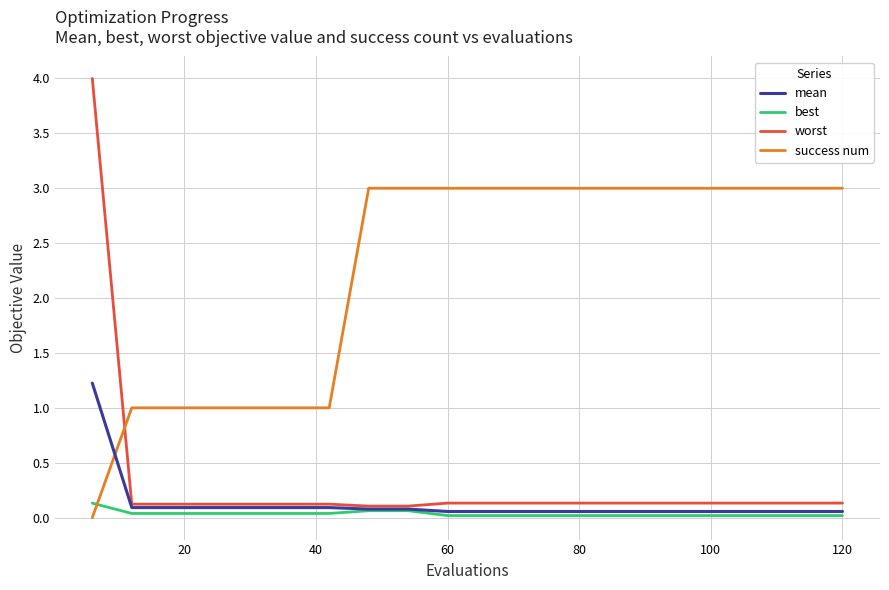

Which series has the largest total across all categories?

success num